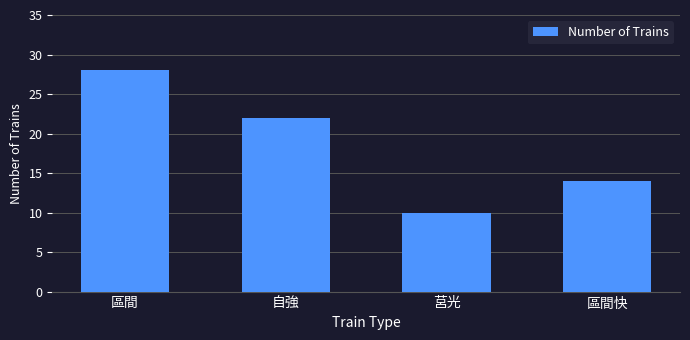

What is the difference between the maximum and second lowest values?

14